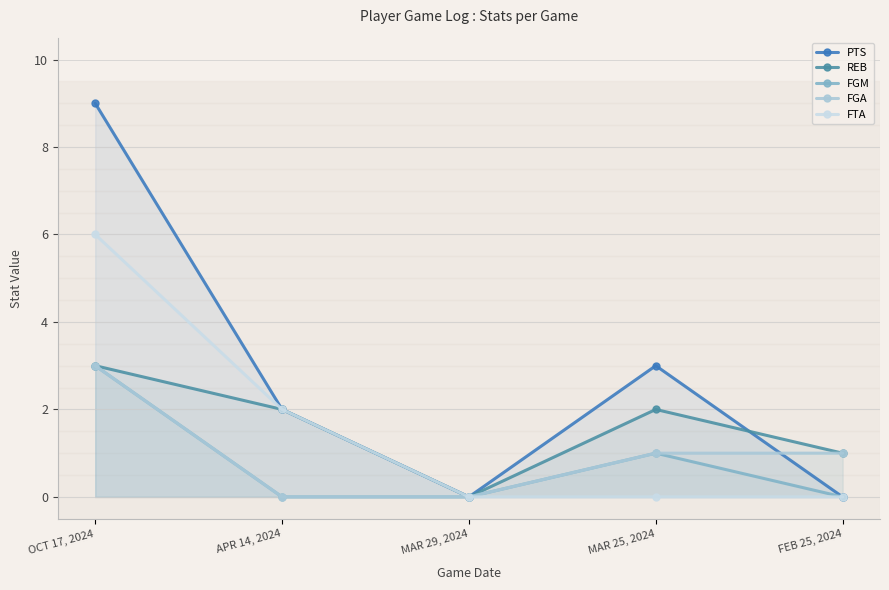

True or false: PTS has more than 2 points higher than both neighbors.

False